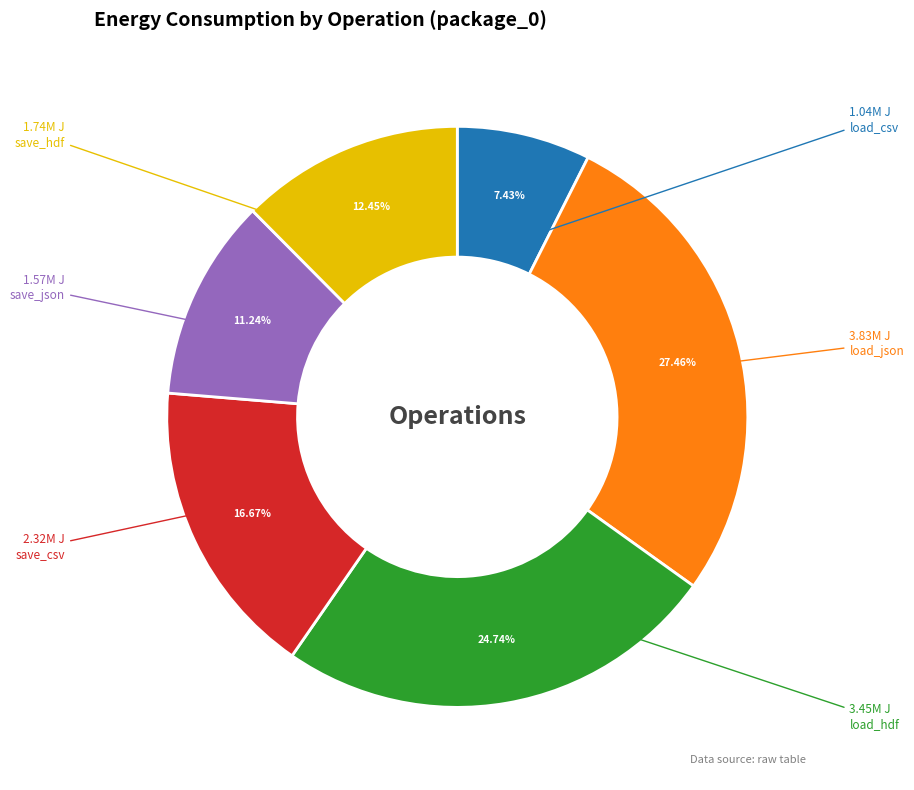

What is the smallest slice in the pie chart?

load_csv